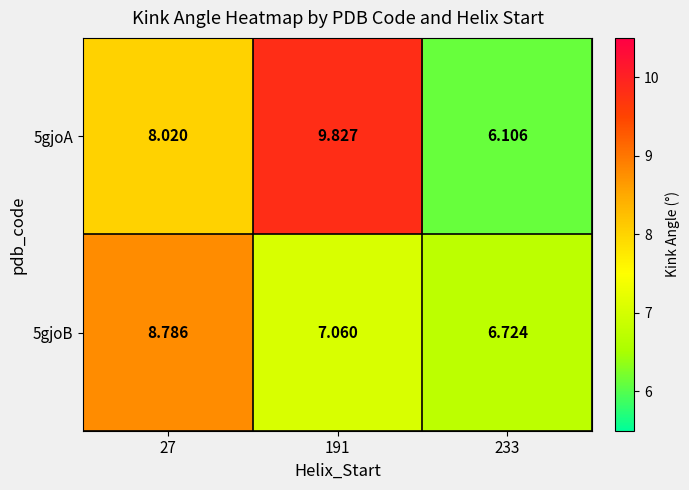

Is the value of 5gjoB at 191 greater than the value of 5gjoA at 27?

No